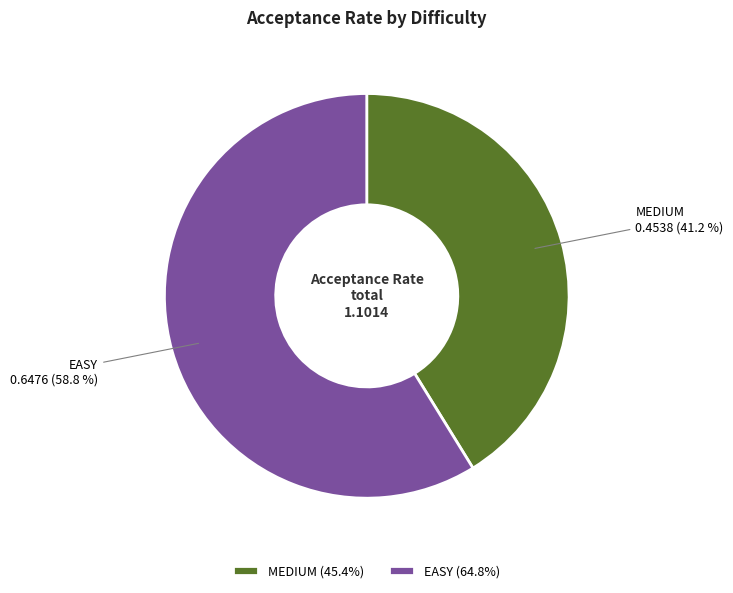

To the nearest percent, what portion does MEDIUM represent?

41%